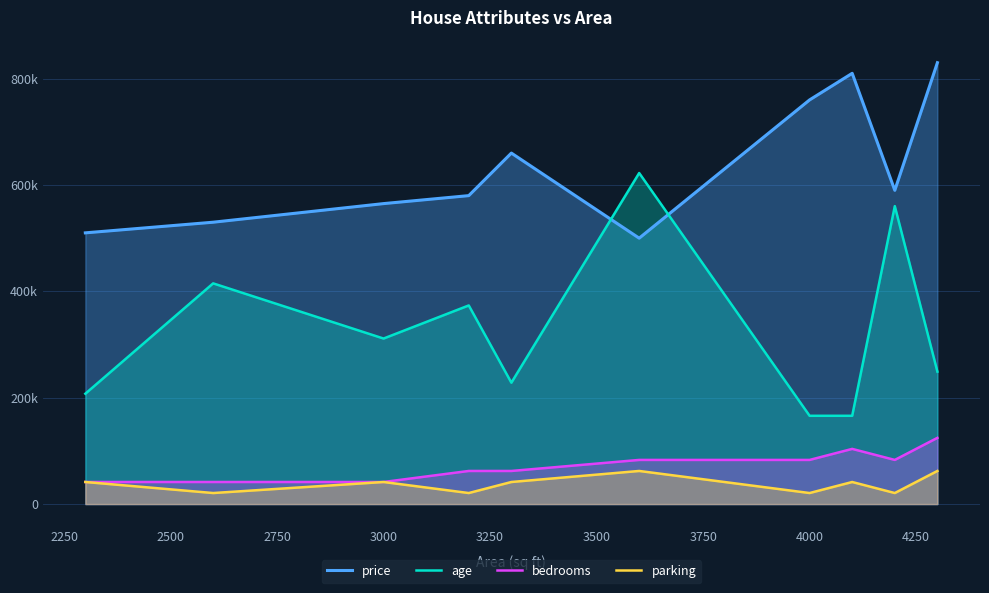

Reading left to right, list all the values displayed in this chart.

price: 510000	530000	565000	580000	660000	500000	760000	810000	590000	830000
age: 207500	415000	311250	373500	228250	622500	166000	166000	560250	249000
bedrooms: 41500	41500	41500	62250	62250	83000	83000	103750	83000	124500
parking: 41500	20750	41500	20750	41500	62250	20750	41500	20750	62250